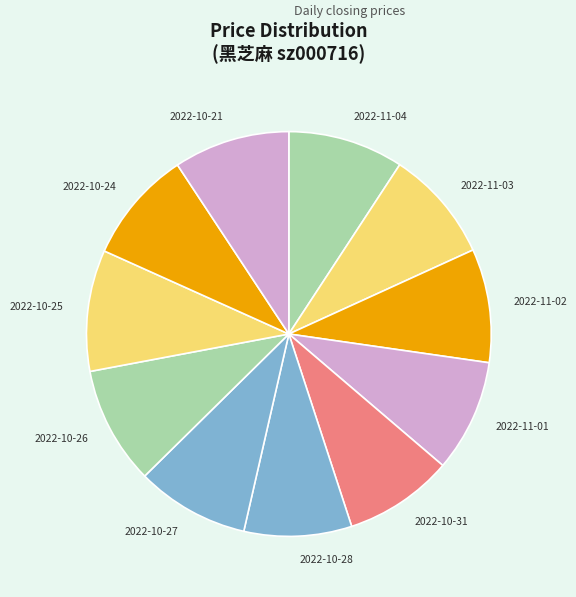

Is the sum of 2022-11-01 and 2022-10-21 greater than half?

No